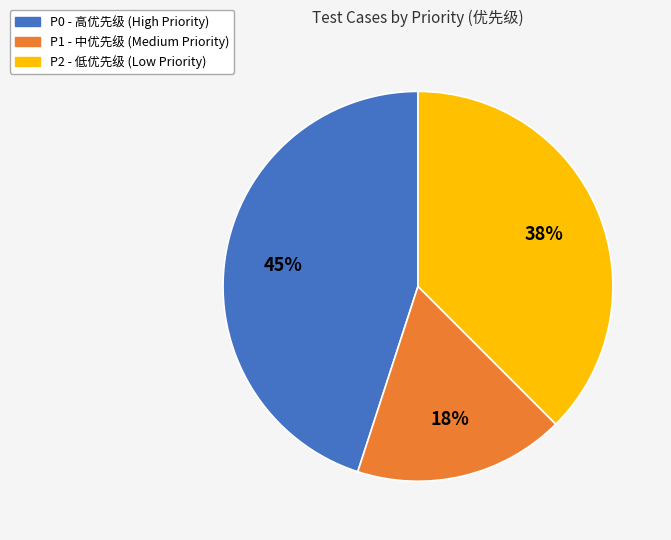

To the nearest percent, what portion does P1 represent?

18%